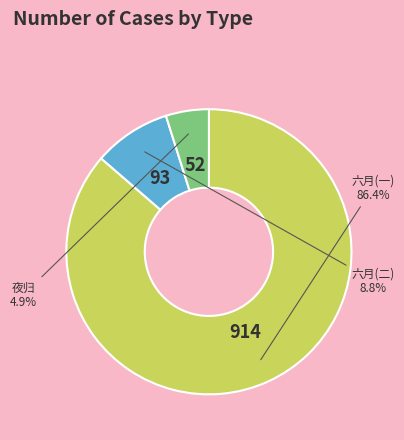

Is there a majority slice in this chart?

Yes